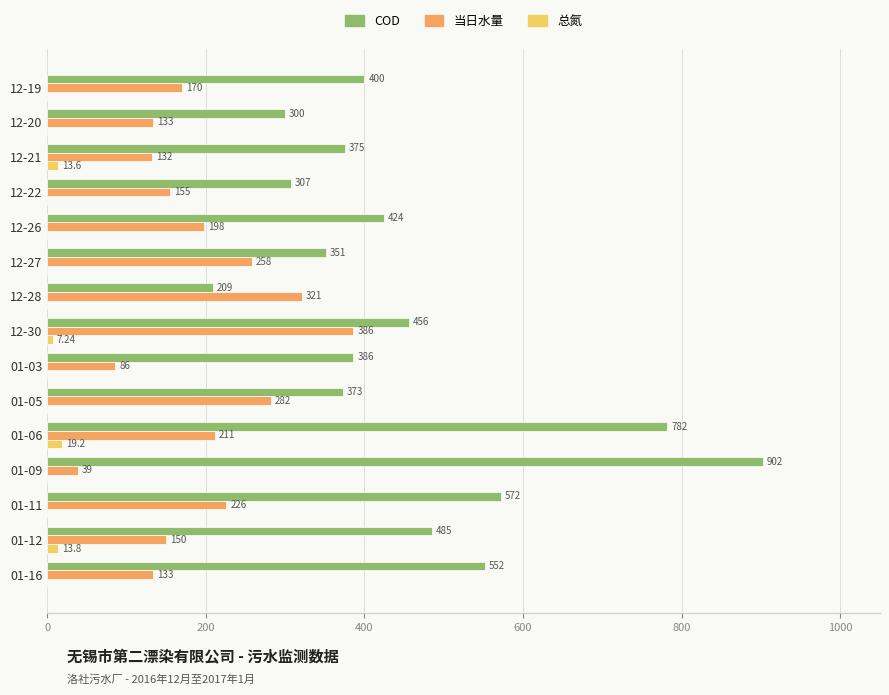

What is the total value across all series at 12-27?

609.0